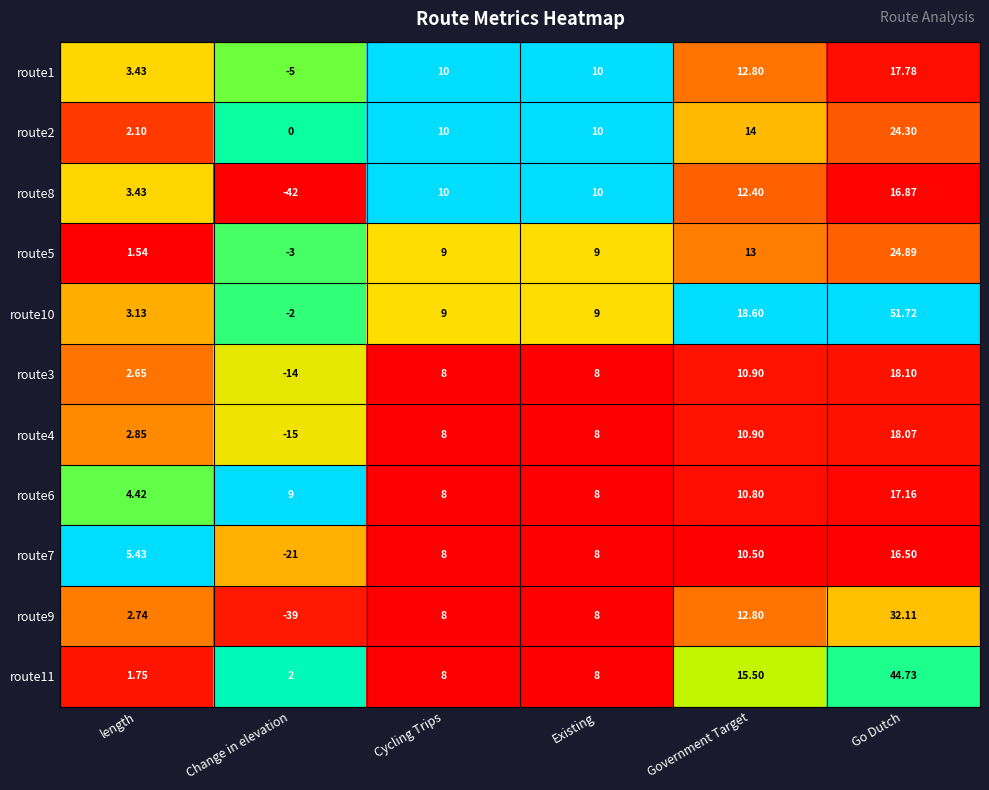

At which category is the sum across all series the highest?

Go Dutch